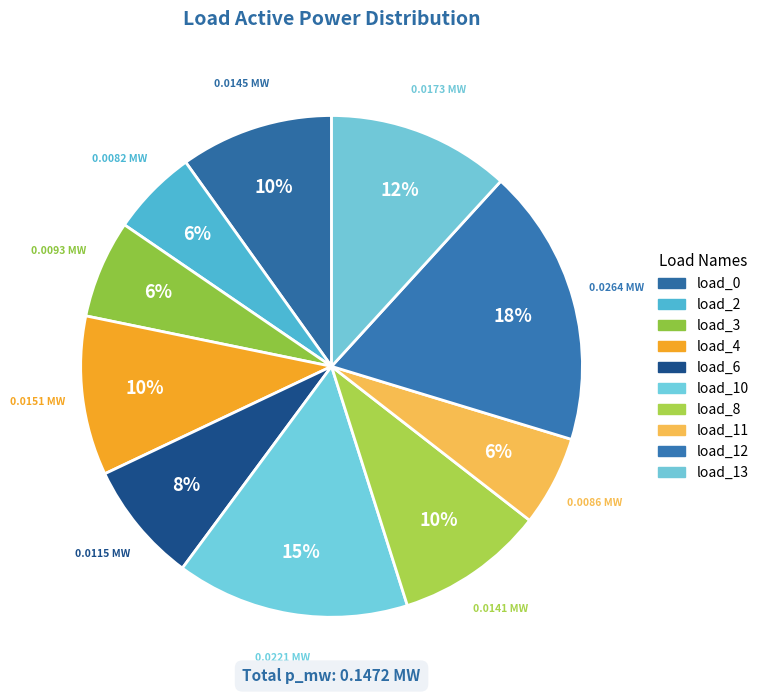

How many segments does this pie chart have?

10